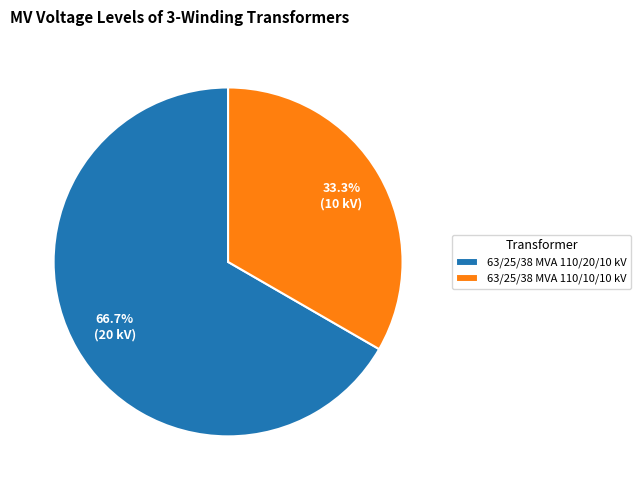

What is the largest slice in the pie chart?

63/25/38 MVA 110/20/10 kV